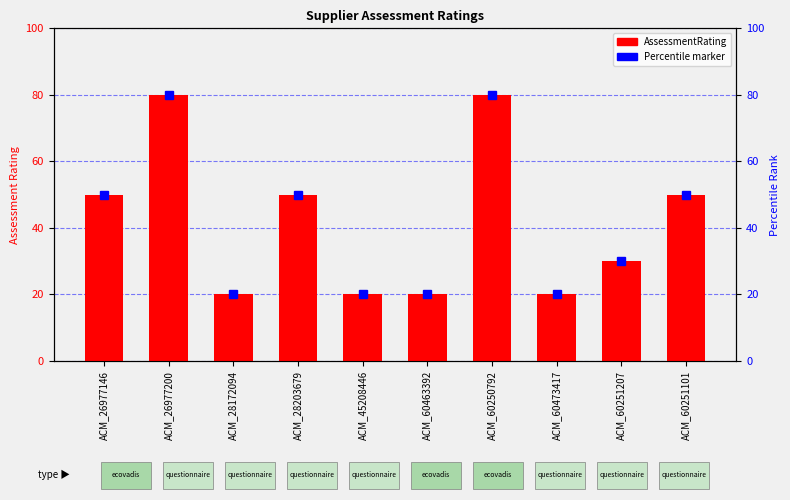

Rank the categories by value from highest to lowest.

ACM_26977200, ACM_60250792, ACM_26977146, ACM_28203679, ACM_60251101, ACM_60251207, ACM_28172094, ACM_45208446, ACM_60463392, ACM_60473417